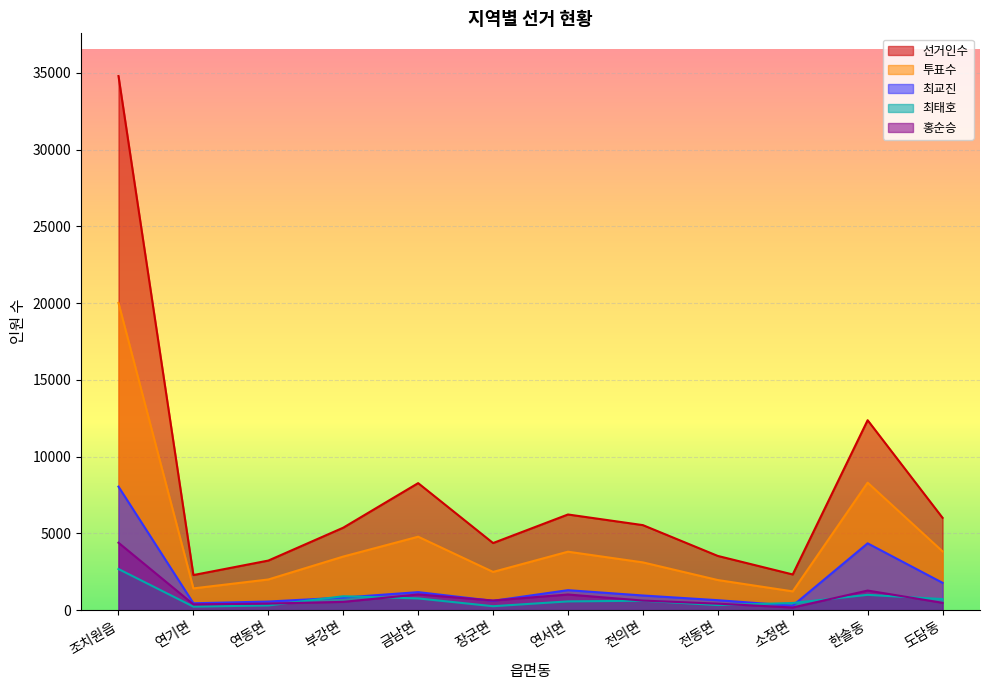

What position from the right is 금남면?

8